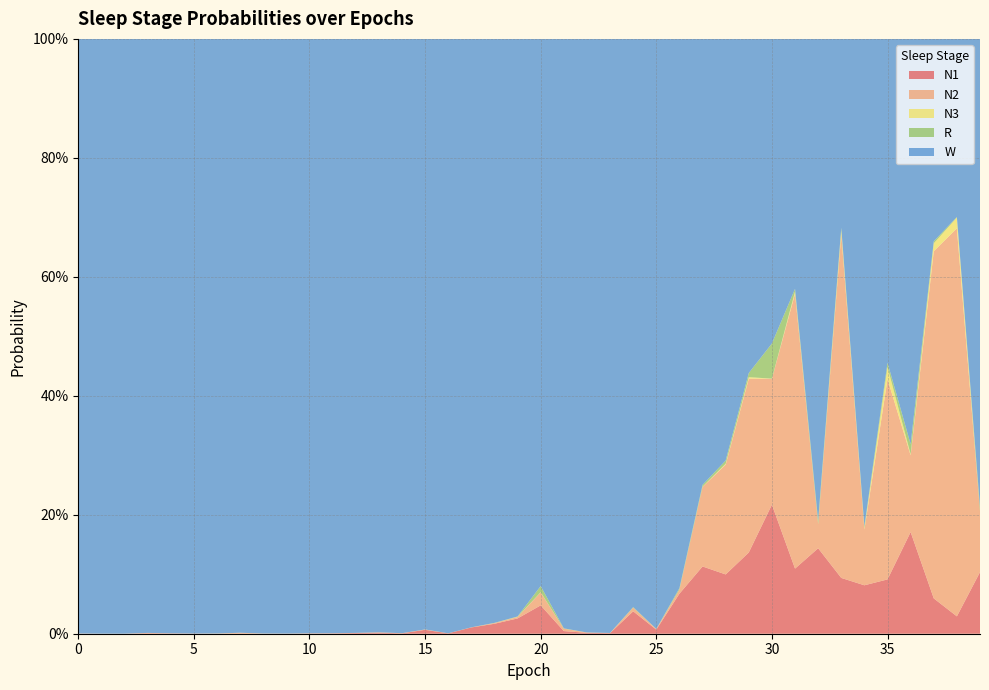

Reading left to right, what are all the values shown in this chart?

N1: 0.0	0.0	0.0	0.0	0.0	0.0	0.0	0.0	0.0	0.0	0.0	0.0	0.0	0.0	0.0	0.0	0.0	0.0	0.0	0.0	0.0	0.0	0.0	0.0	0.0	0.0	0.1	0.1	0.1	0.1	0.2	0.1	0.1	0.1	0.1	0.1	0.2	0.1	0.0	0.1
N2: 0.0	0.0	0.0	0.0	0.0	0.0	0.0	0.0	0.0	0.0	0.0	0.0	0.0	0.0	0.0	0.0	0.0	0.0	0.0	0.0	0.0	0.0	0.0	0.0	0.0	0.0	0.0	0.1	0.2	0.3	0.2	0.5	0.0	0.6	0.1	0.3	0.1	0.6	0.7	0.1
N3: 0.0	0.0	0.0	0.0	0.0	0.0	0.0	0.0	0.0	0.0	0.0	0.0	0.0	0.0	0.0	0.0	0.0	0.0	0.0	0.0	0.0	0.0	0.0	0.0	0.0	0.0	0.0	0.0	0.0	0.0	0.0	0.0	0.0	0.0	0.0	0.0	0.0	0.0	0.0	0.0
R: 0.0	0.0	0.0	0.0	0.0	0.0	0.0	0.0	0.0	0.0	0.0	0.0	0.0	0.0	0.0	0.0	0.0	0.0	0.0	0.0	0.0	0.0	0.0	0.0	0.0	0.0	0.0	0.0	0.0	0.0	0.1	0.0	0.0	0.0	0.0	0.0	0.0	0.0	0.0	0.0
W: 1.0	1.0	1.0	1.0	1.0	1.0	1.0	1.0	1.0	1.0	1.0	1.0	1.0	1.0	1.0	1.0	1.0	1.0	1.0	1.0	0.9	1.0	1.0	1.0	1.0	1.0	0.9	0.7	0.7	0.6	0.5	0.4	0.8	0.3	0.8	0.5	0.7	0.3	0.3	0.8